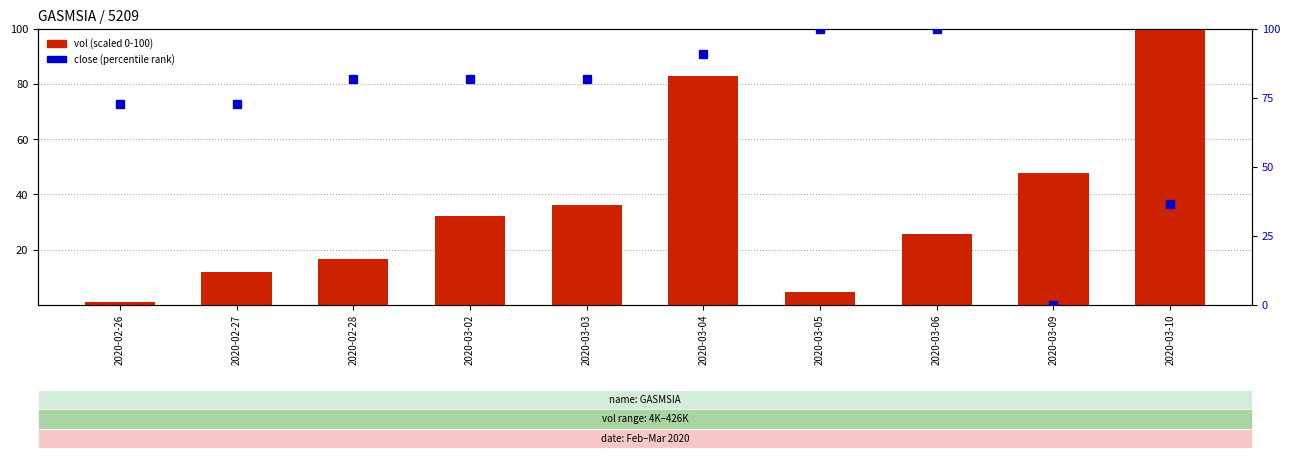

What value does the vol (scaled) series have at 2020-03-09?

47.7